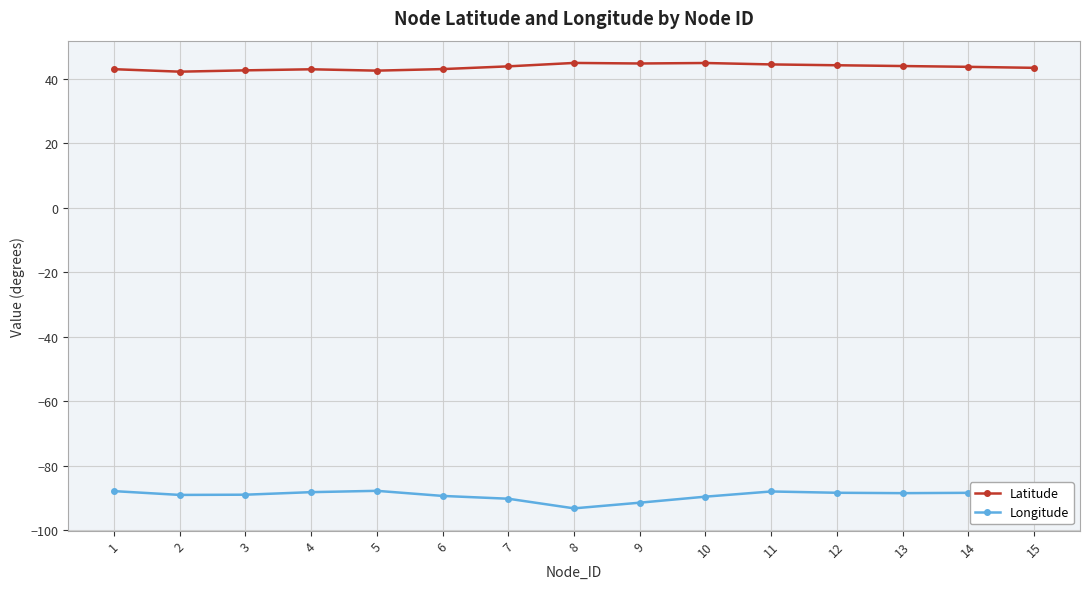

What are all the series names shown in the legend?

Latitude, Longitude